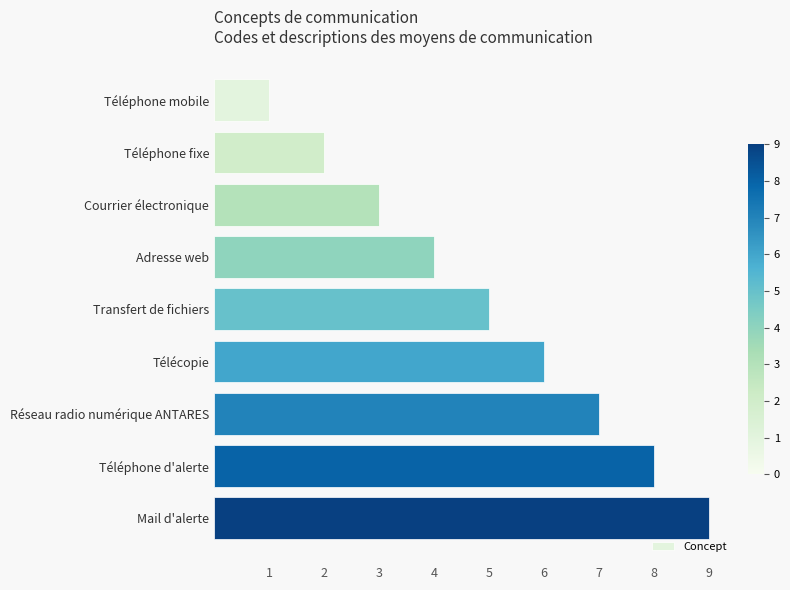

Between Téléphone d'alerte and Télécopie, which is larger?

Téléphone d'alerte